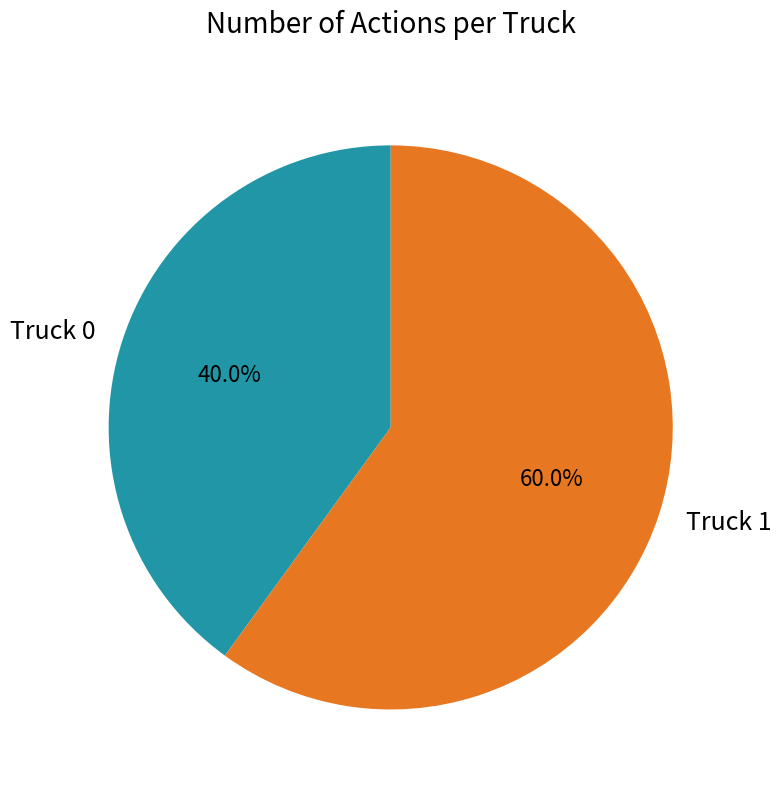

Does Truck 1 account for over 50% of the chart?

Yes